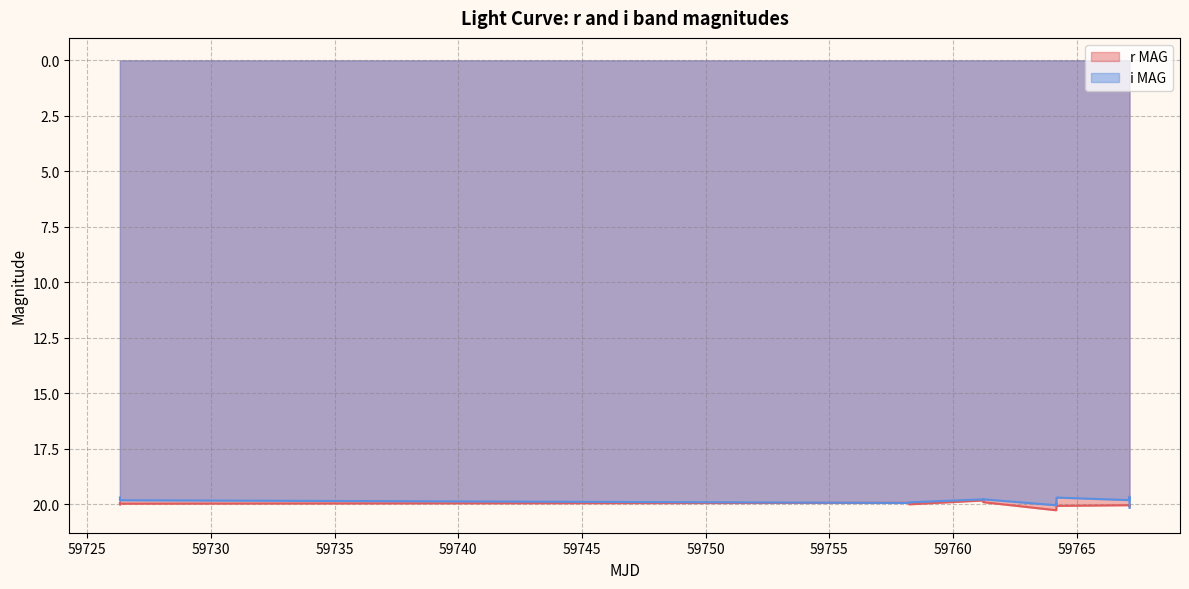

Which series has the widest spread of values?

i MAG